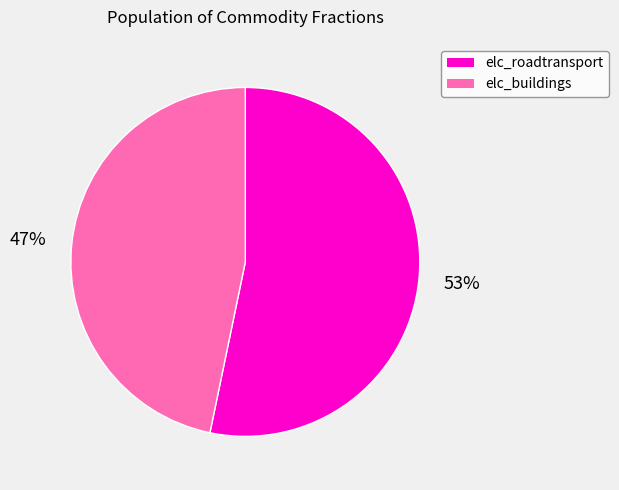

To the nearest percent, what is the combined percentage of elc_roadtransport and elc_buildings?

100%